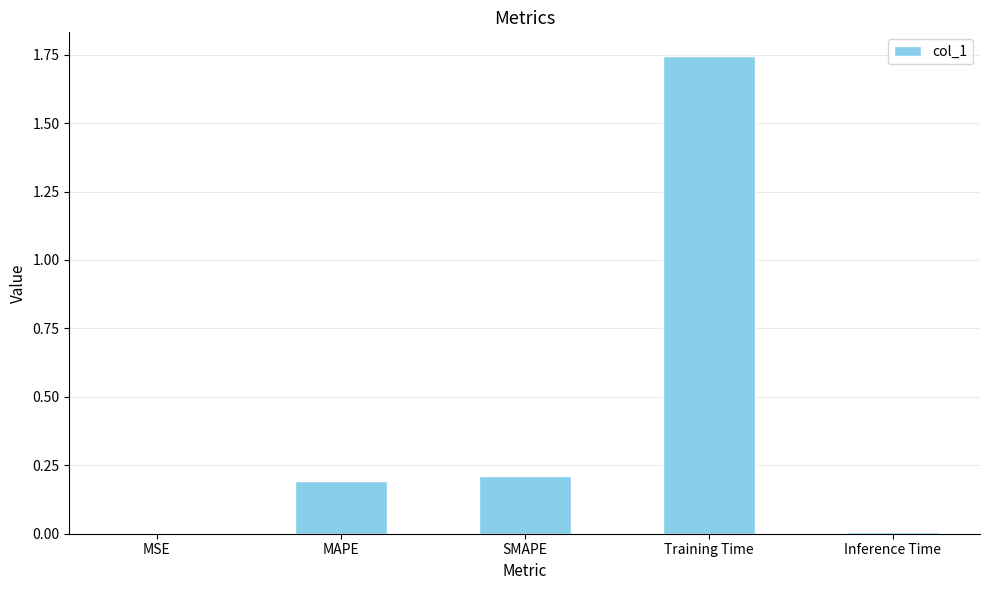

Which has a higher value, Training Time or Inference Time?

Training Time